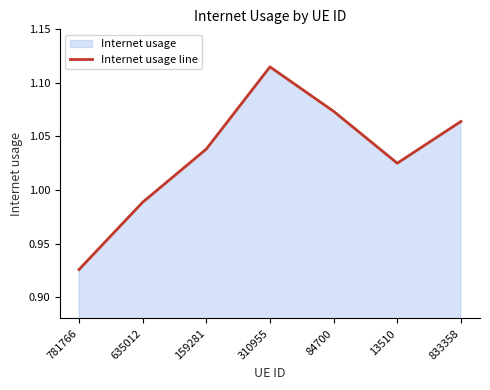

Reading right to left, extract all data points from this chart.

1.1	1.0	1.1	1.1	1.0	1.0	0.9